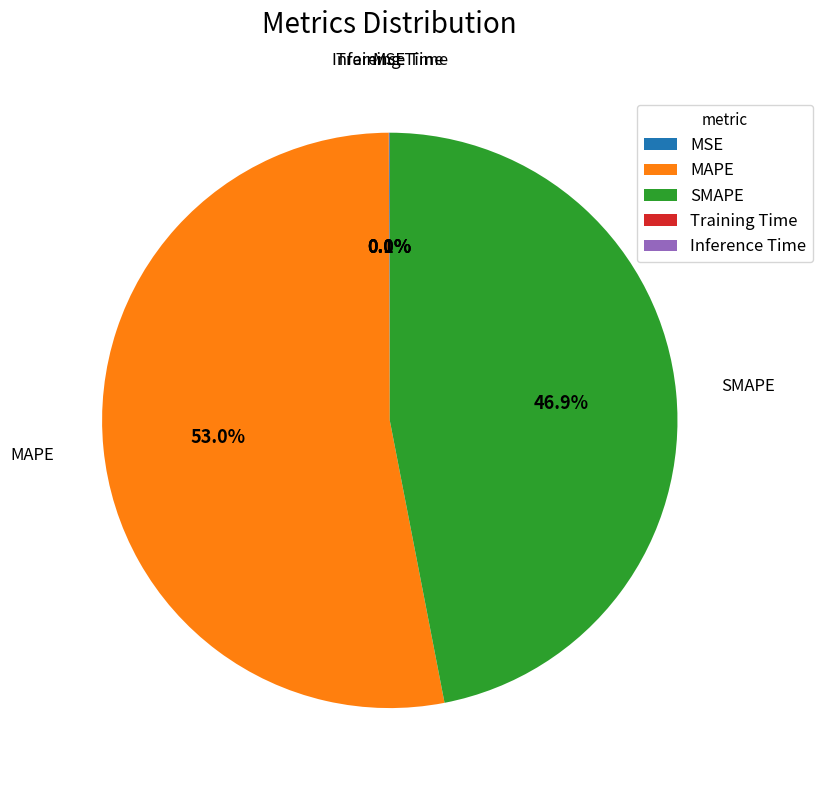

Is the sum of SMAPE and MAPE greater than half?

Yes